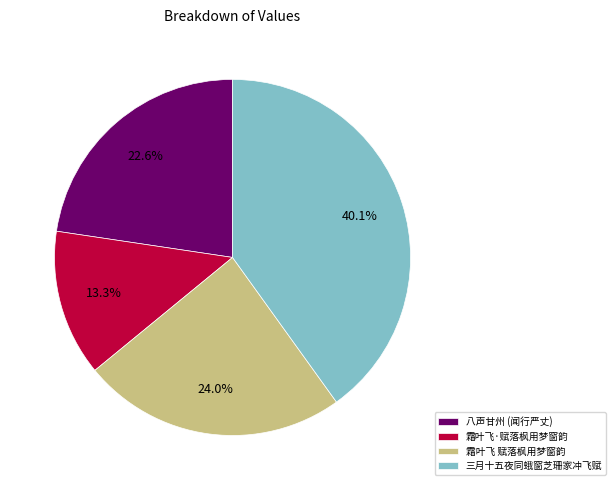

How many slices are in this pie chart?

4